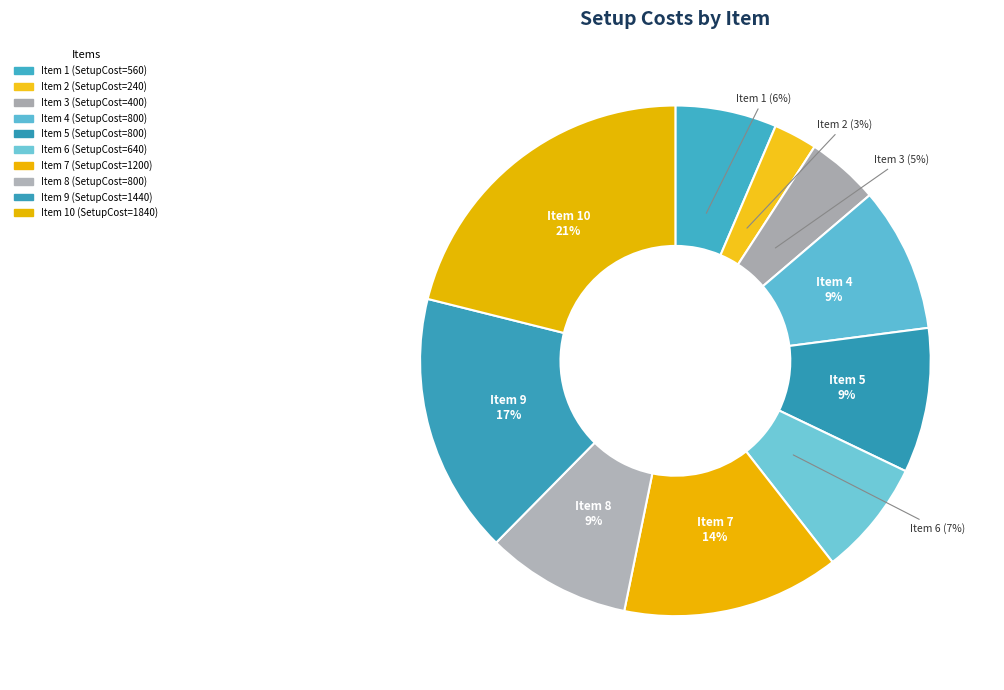

Count the number of slices in the pie.

10